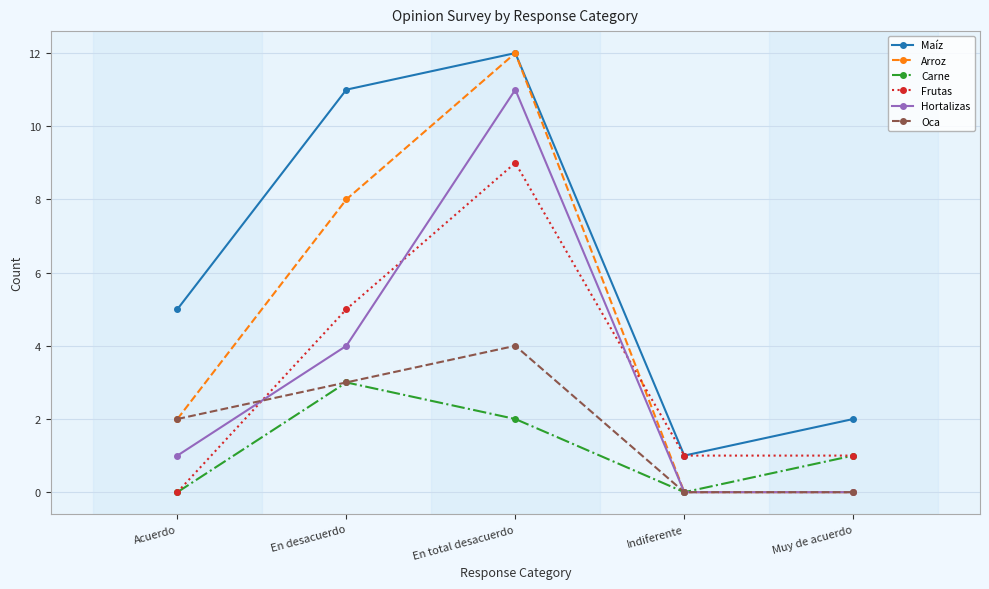

How many lines are shown in the chart?

6